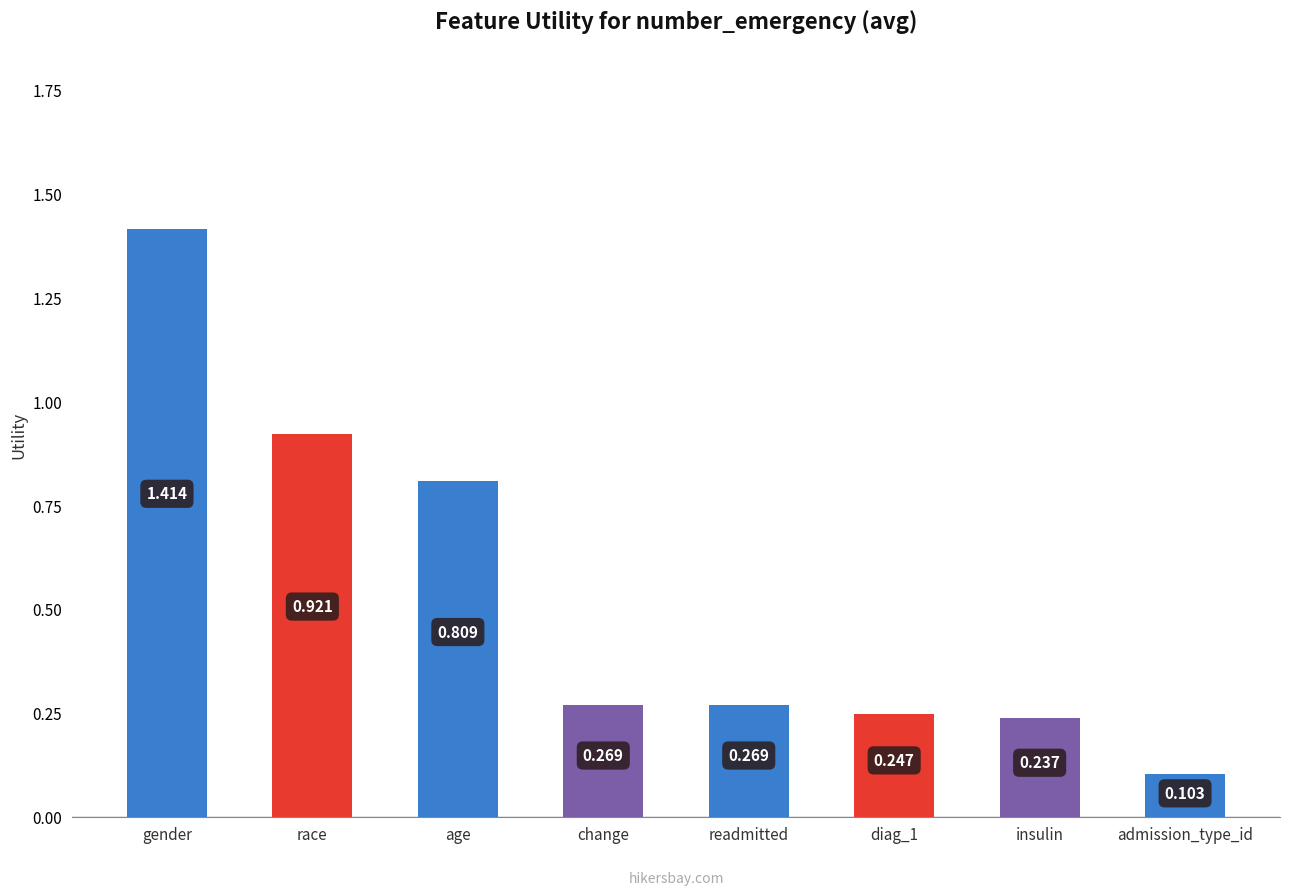

What is the change in value from race to admission_type_id?

-0.8